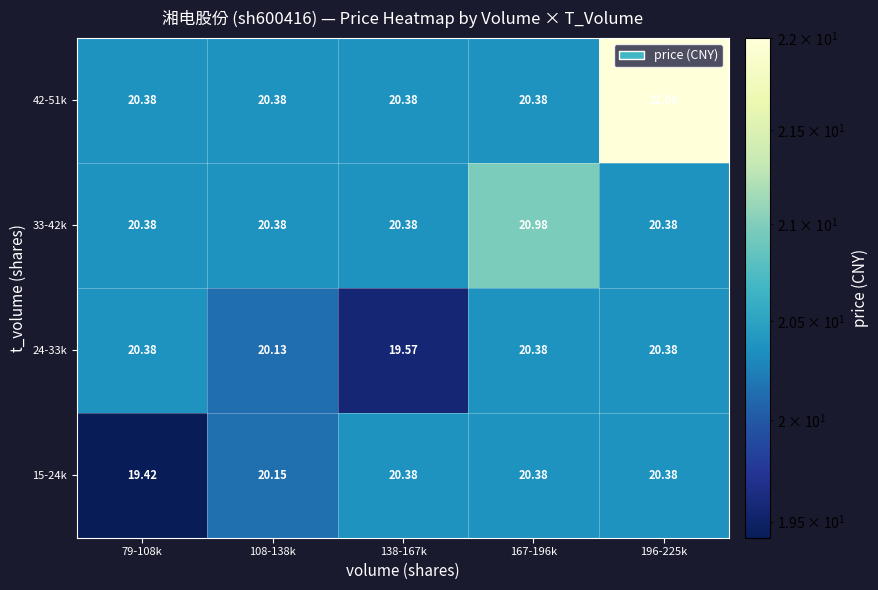

Is the value of 42-51k at 167-196k greater than the value of 24-33k at 138-167k?

Yes